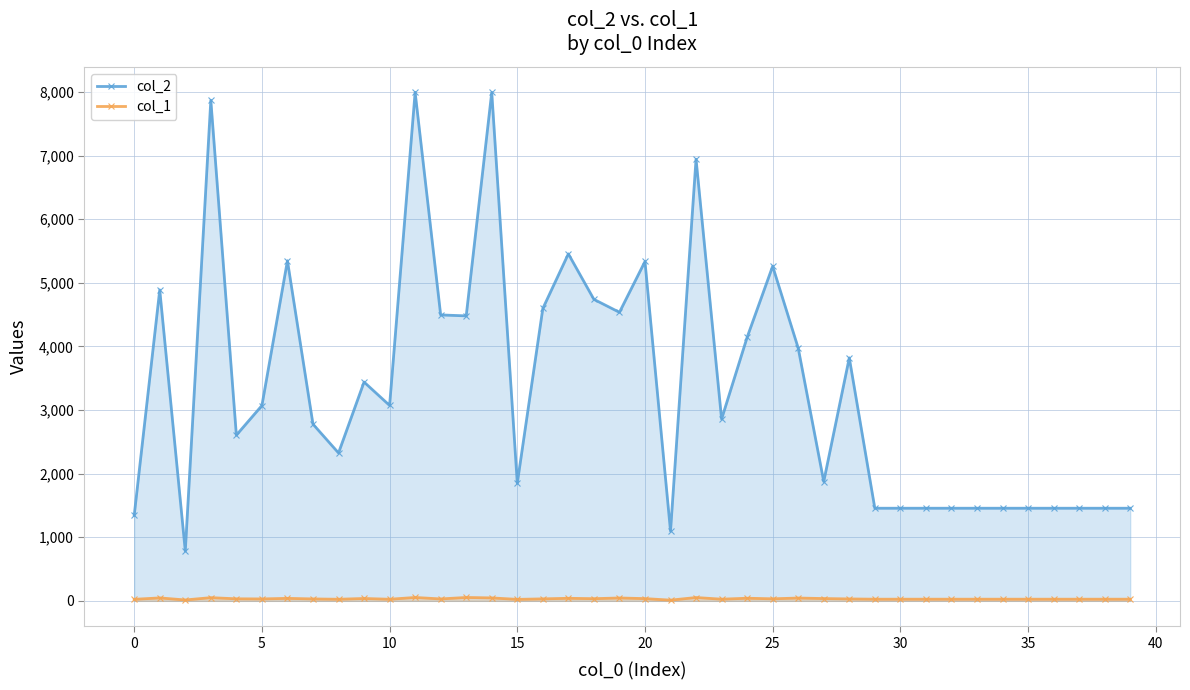

In col_2, how many points are higher than both neighbors (excluding endpoints)?

11